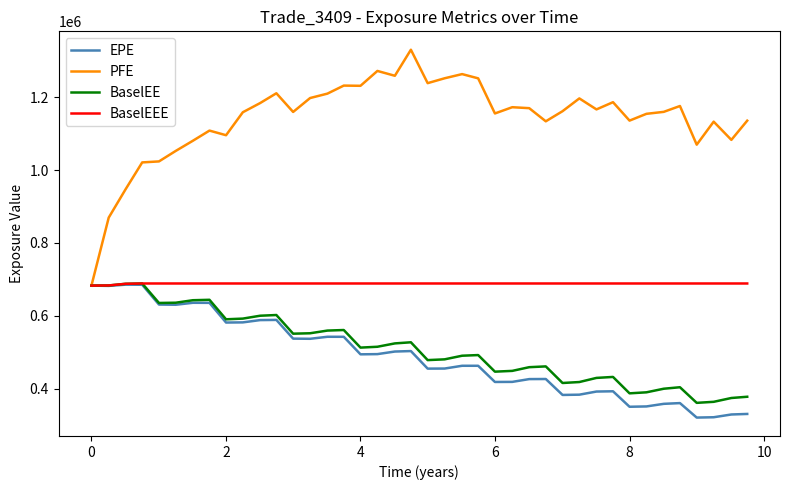

What is the maximum value shown in the chart?

1330100